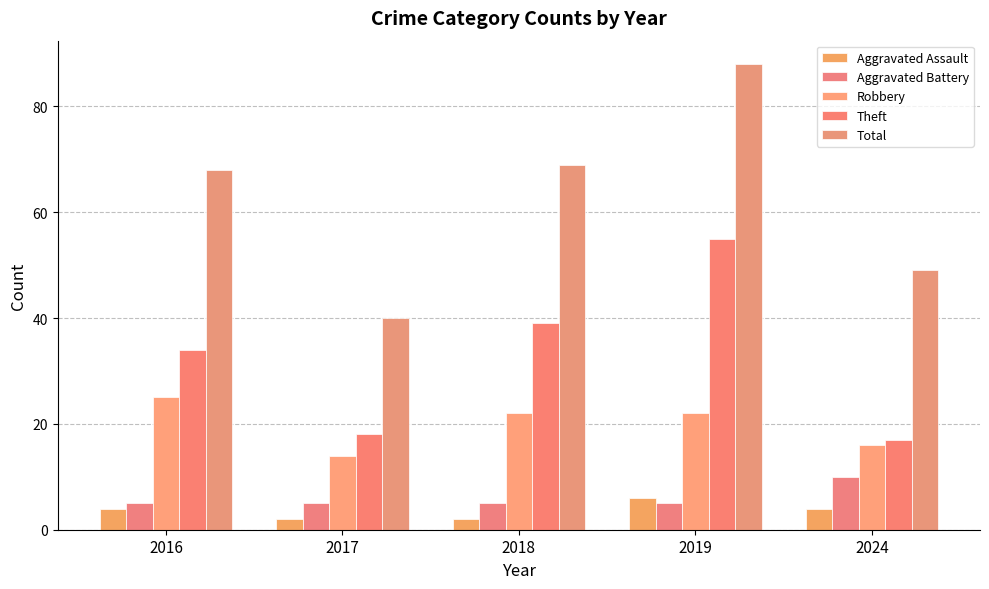

Are the bars grouped side by side (vs. stacked)?

Yes